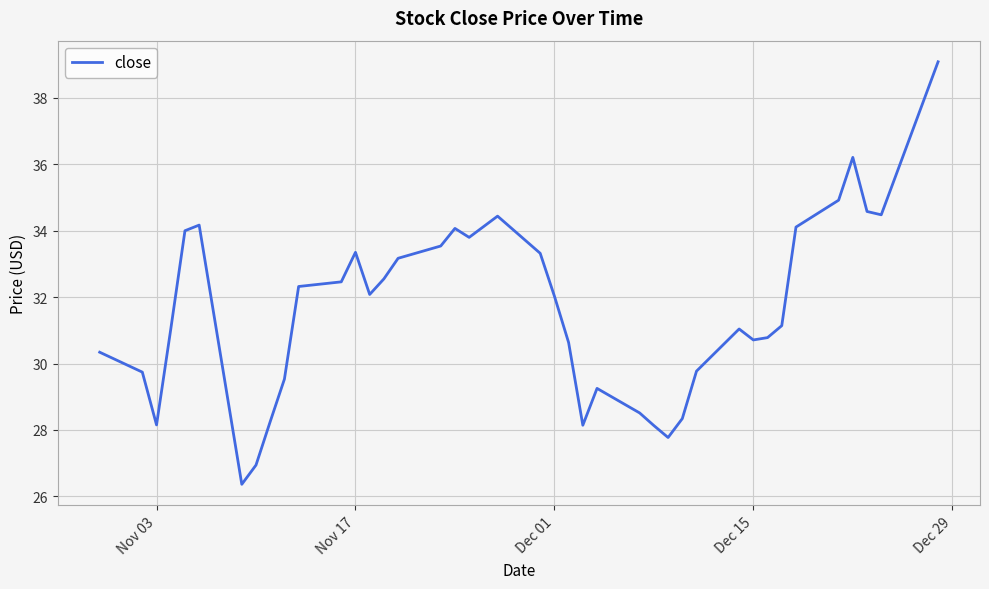

Does the chart display data point markers on the line(s)?

No